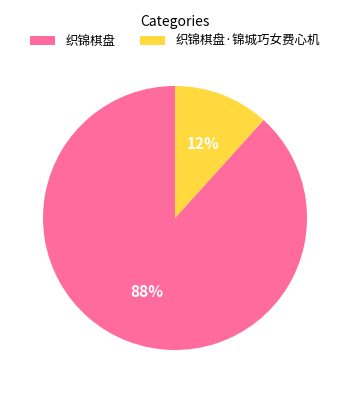

Is the sum of 织锦棋盘·锦城巧女费心机 and 织锦棋盘 greater than half?

Yes